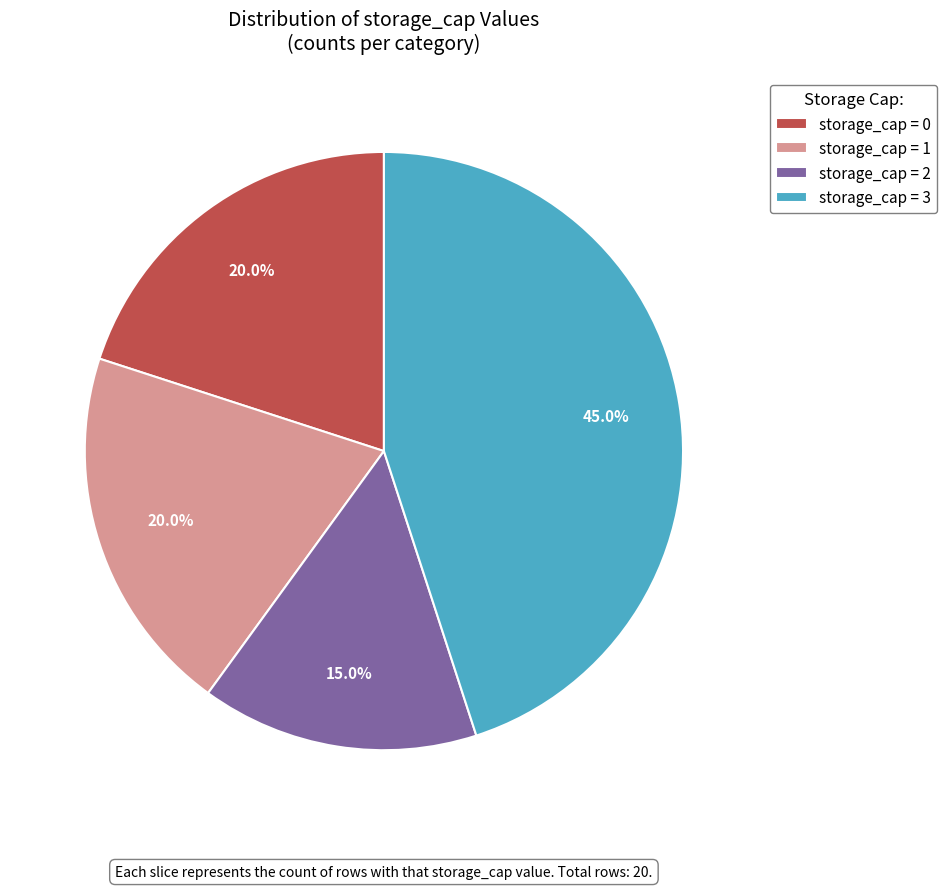

Is there any slice that represents more than half of the pie?

No